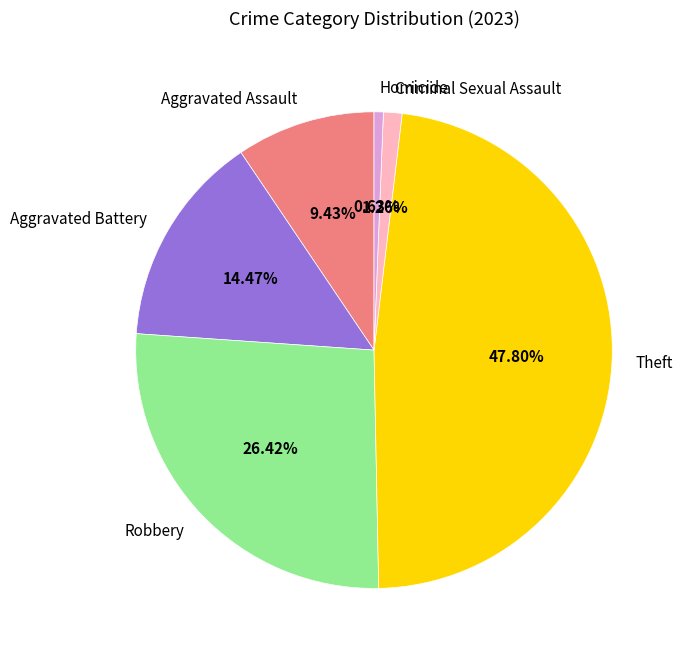

Is Homicide the majority of the pie?

No